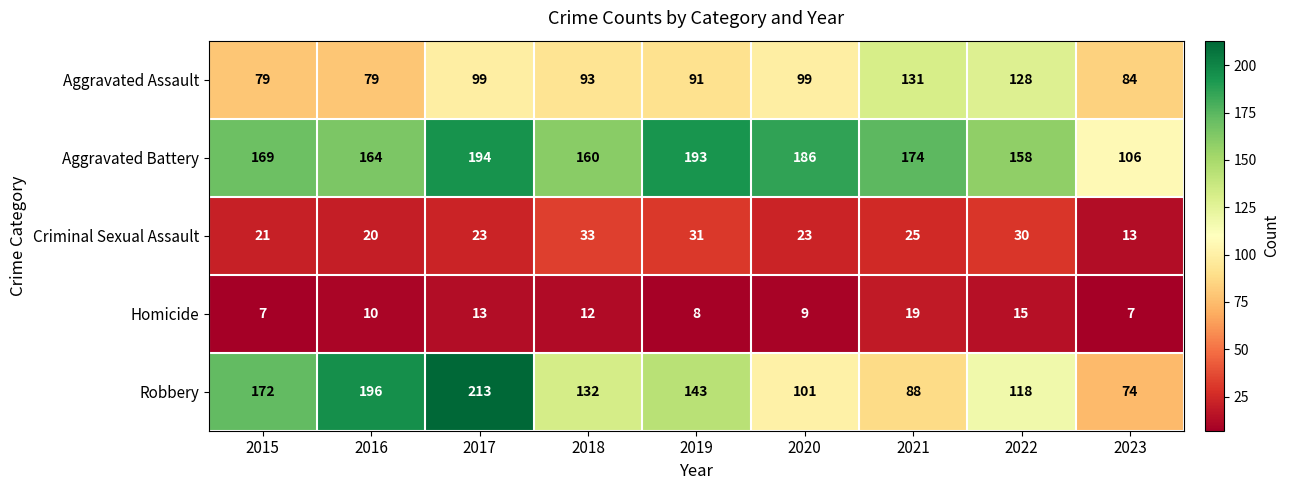

How many series are shown in this chart?

5